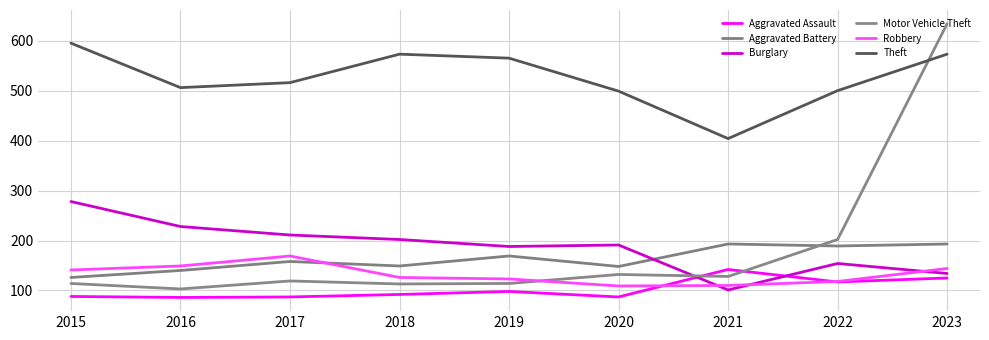

How many lines are shown in the chart?

6